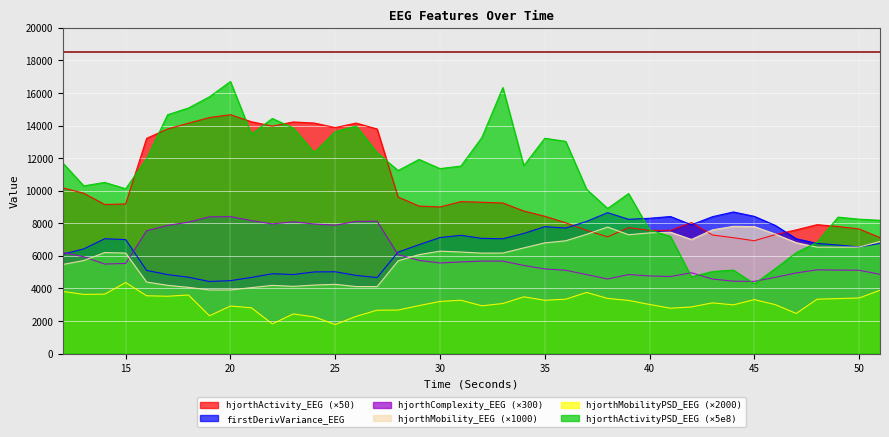

What is the smallest value displayed?

1790.2